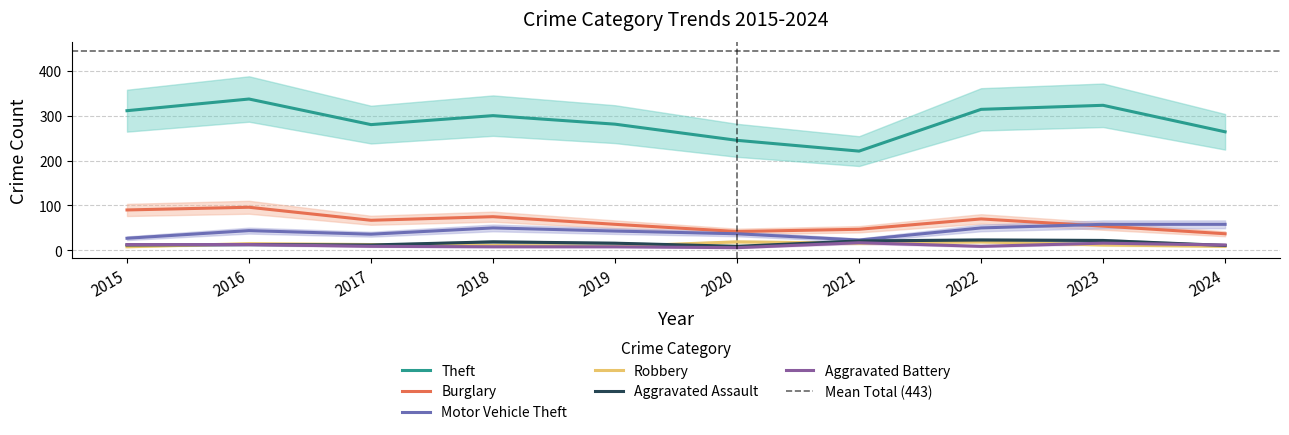

The value of Aggravated Battery at 2018 is 8. True or false?

True